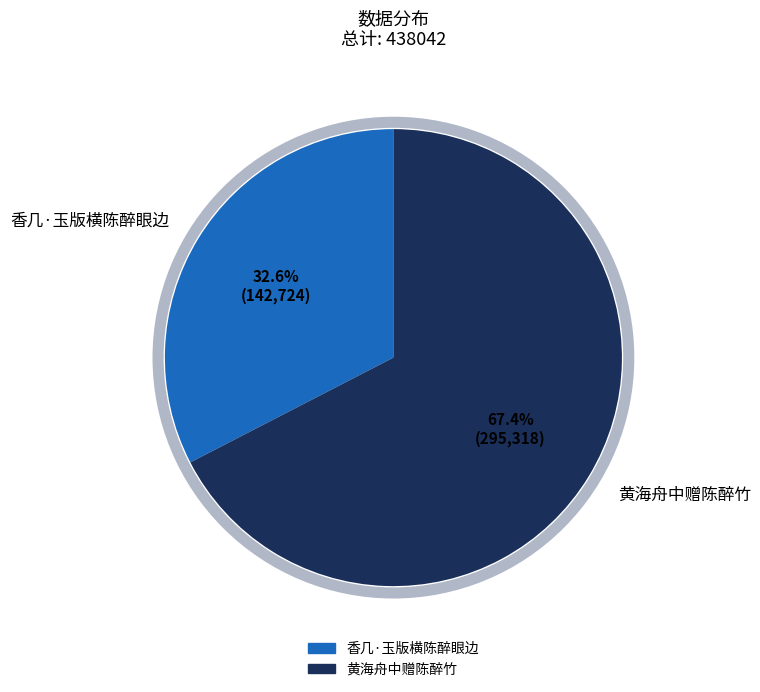

Which slice is the largest?

黄海舟中赠陈醉竹